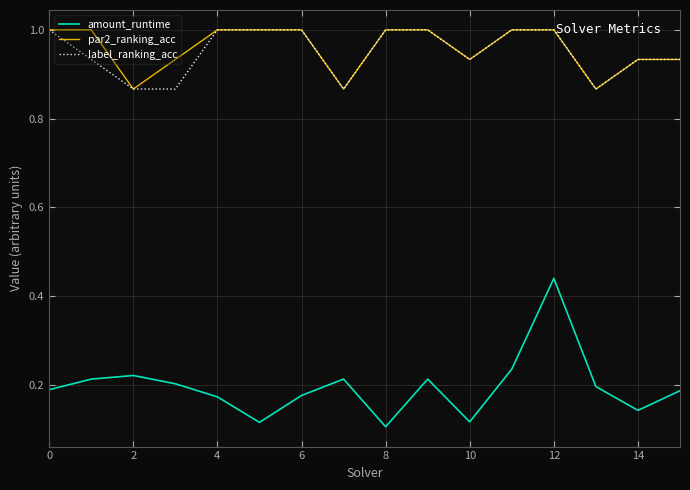

True or false: par2_ranking_acc and amount_runtime intersect in this chart.

False